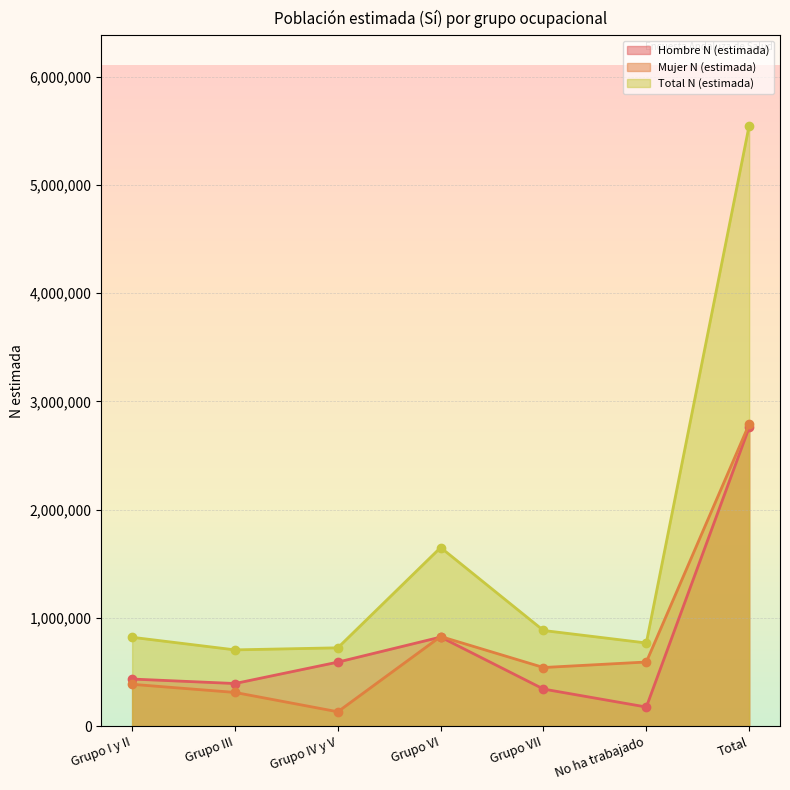

How many data points in Hombre N (estimada) are above 434608?

3